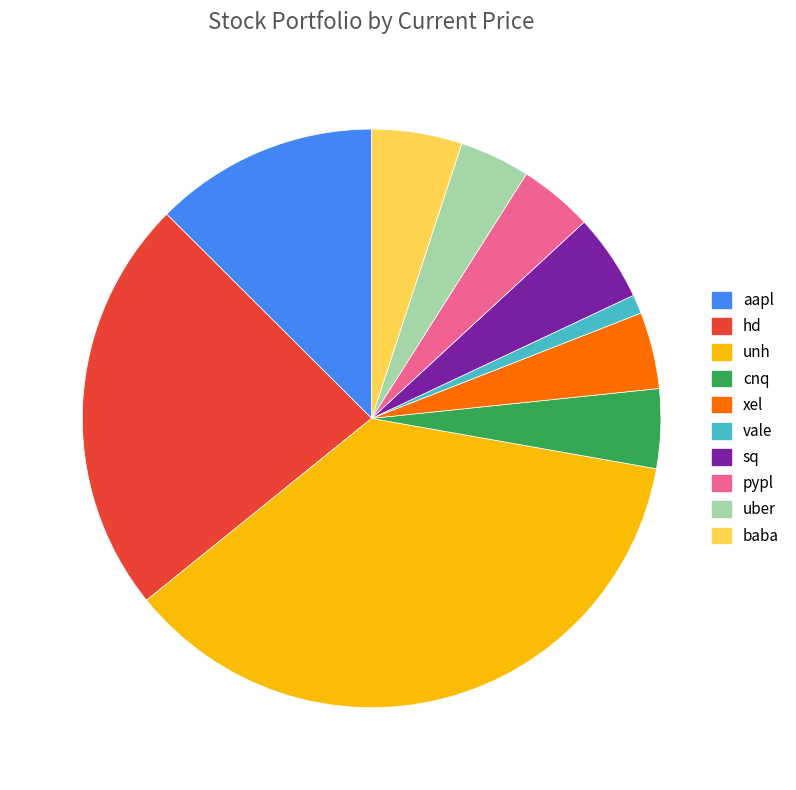

The hd slice represents 9% of the pie. True or false?

False